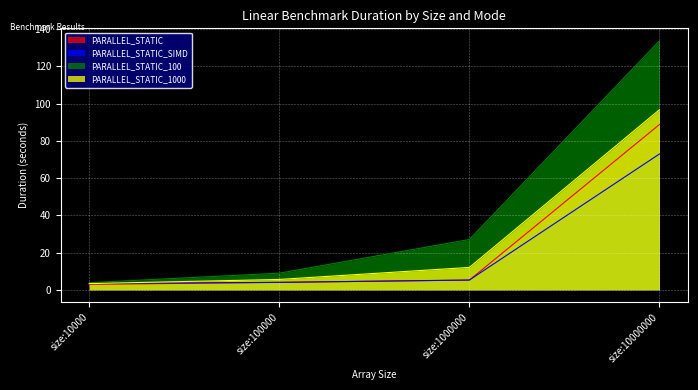

Where does the PARALLEL_STATIC series first go above 5?

size:1000000